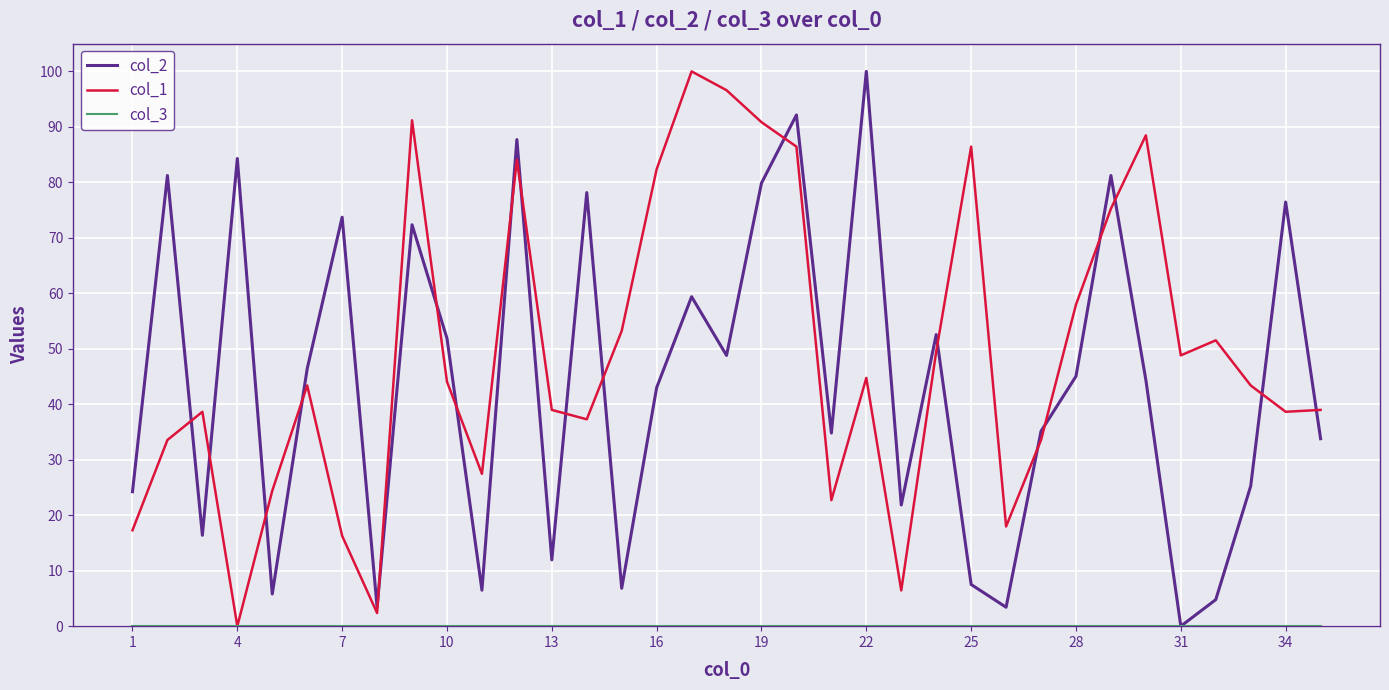

What is the maximum value shown in the chart?

100.0